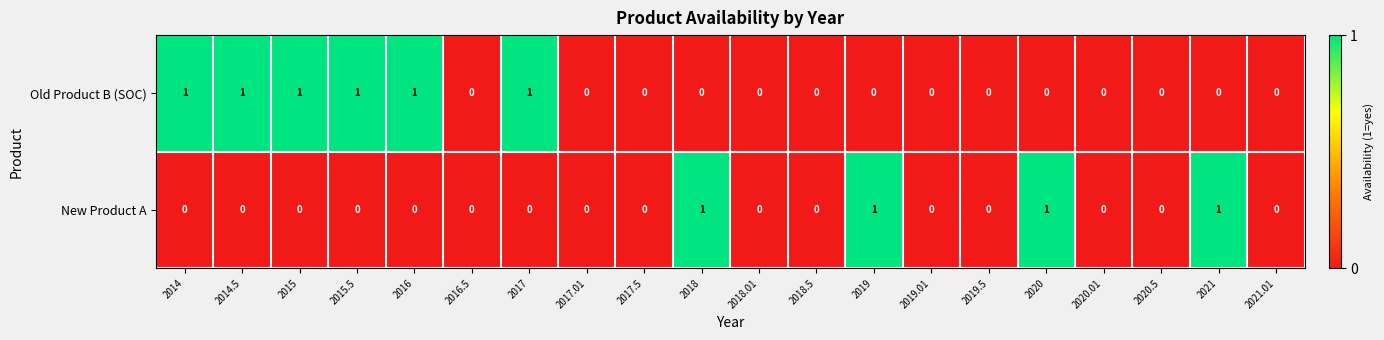

What is the sum of all New Product A values?

4